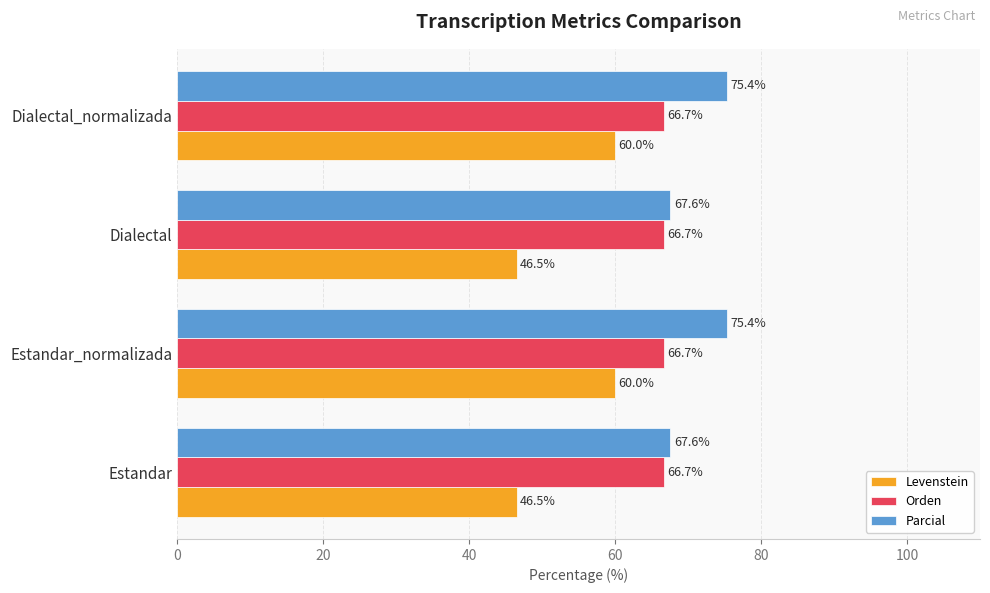

List the series in order of their overall mean, lowest first.

Levenstein, Orden, Parcial